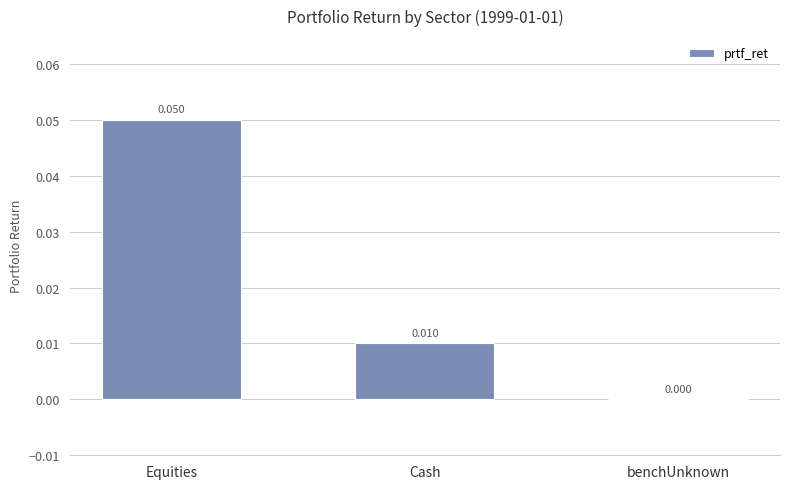

At which label is the value closest to 0?

benchUnknown